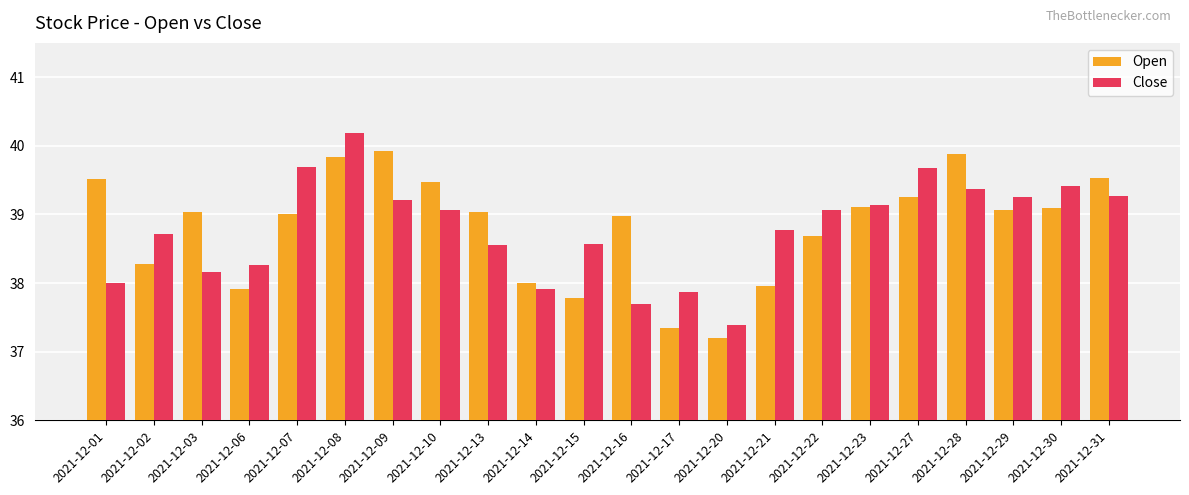

Count the number of data series in this chart.

2